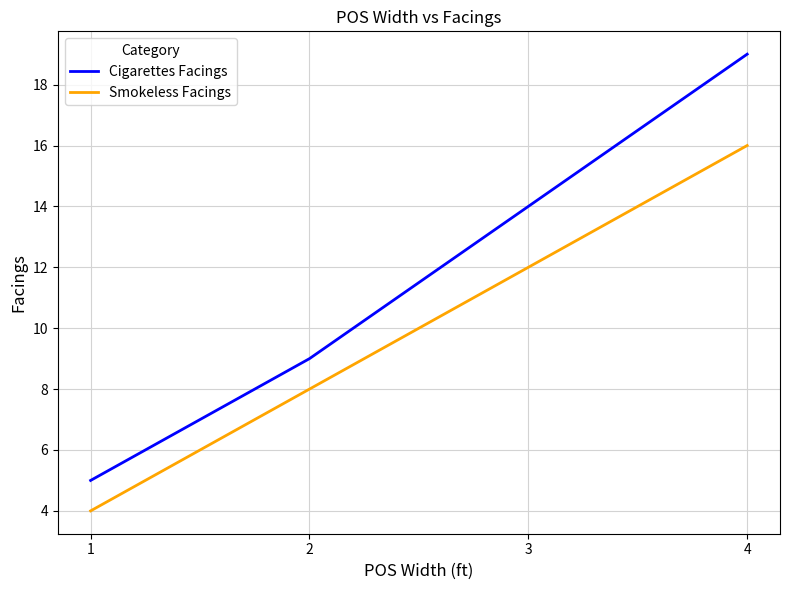

Rank the series by their average value, from highest to lowest.

Cigarettes Facings, Smokeless Facings